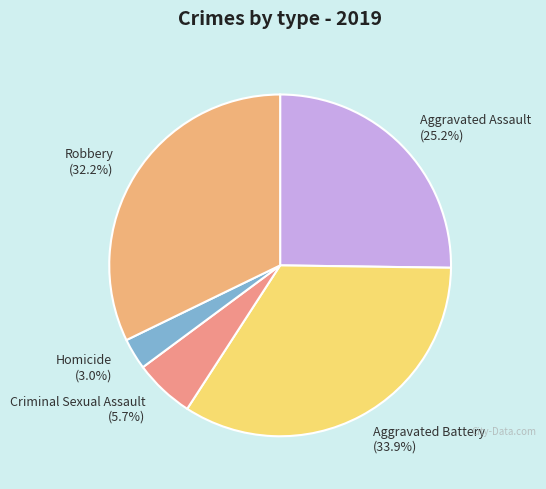

How many segments does this pie chart have?

5